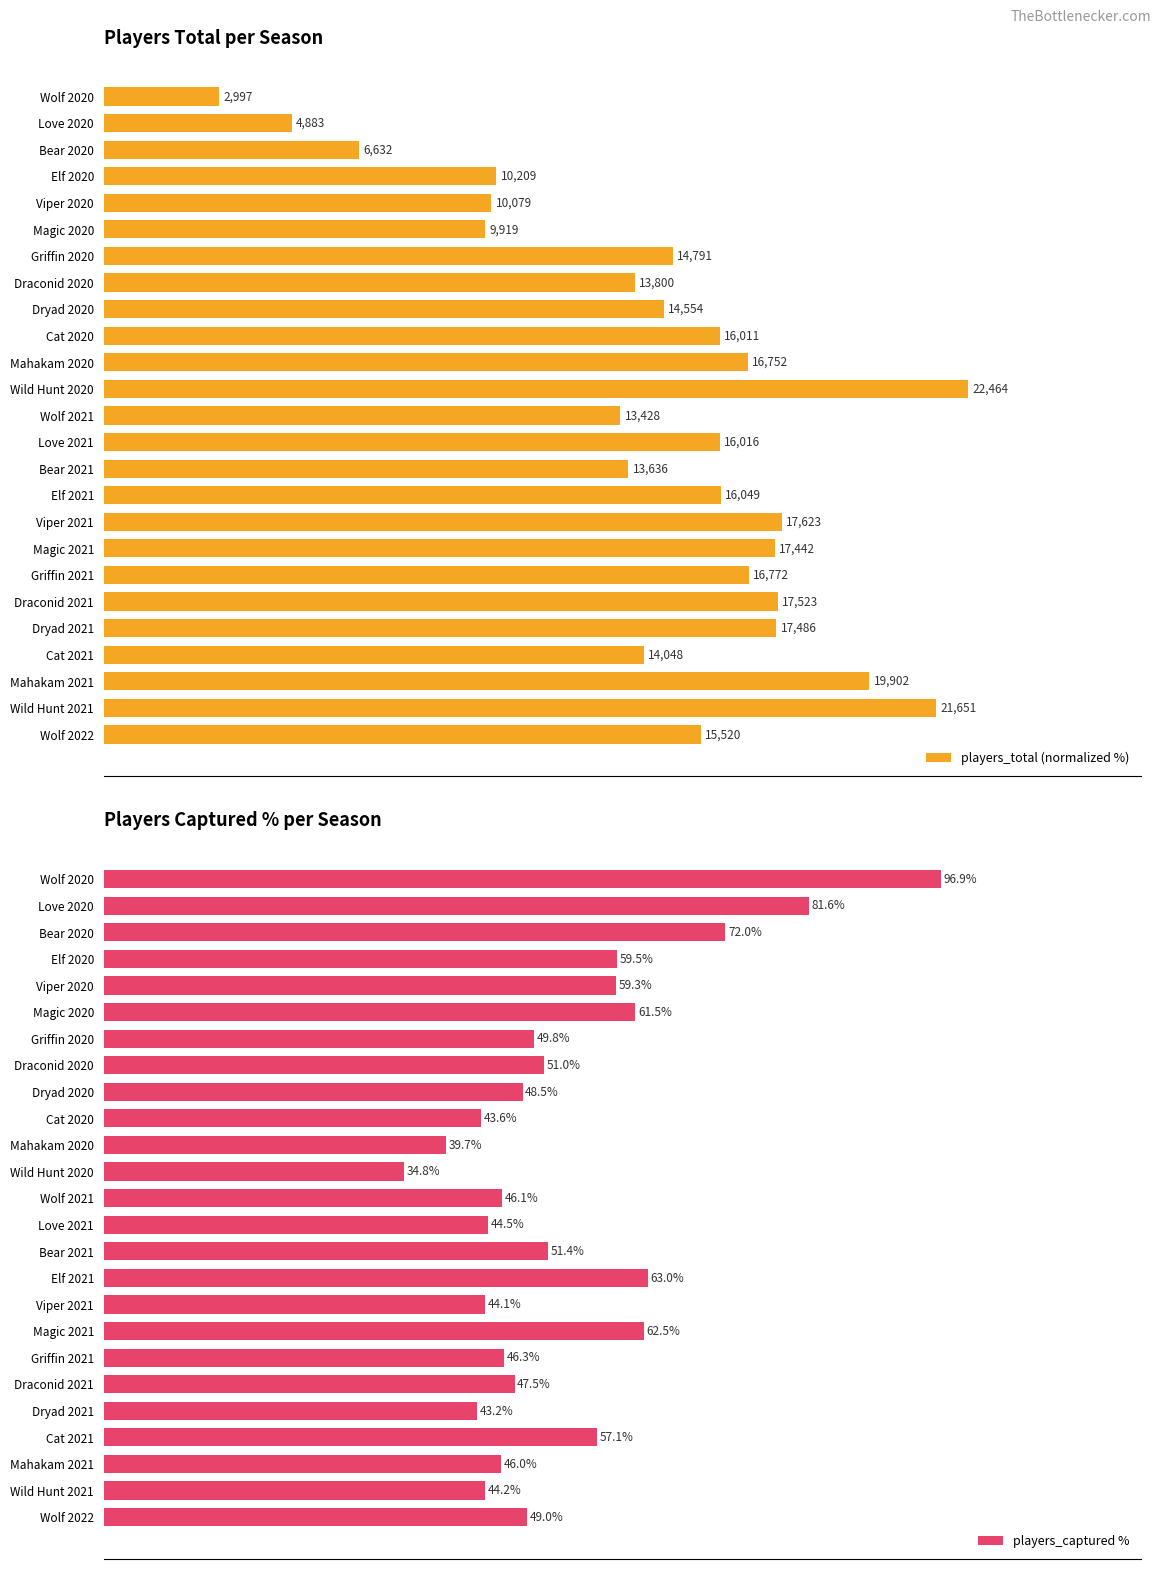

What are all the series names shown in the legend?

players_total (normalized %), players_captured %